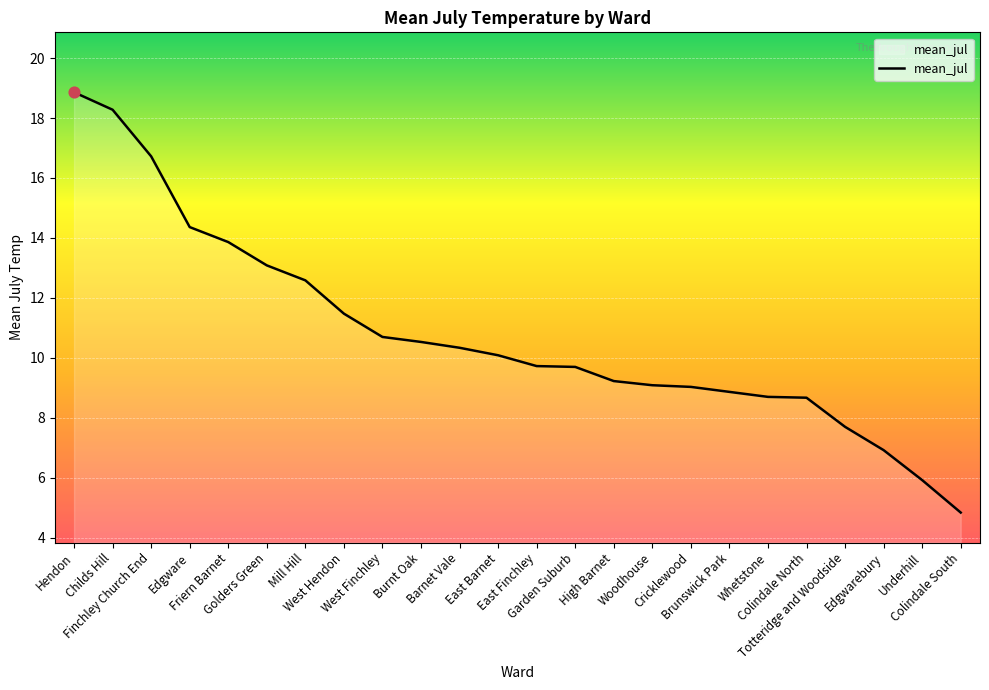

What is the ratio of the value at Childs Hill to the value at East Finchley?

1.9